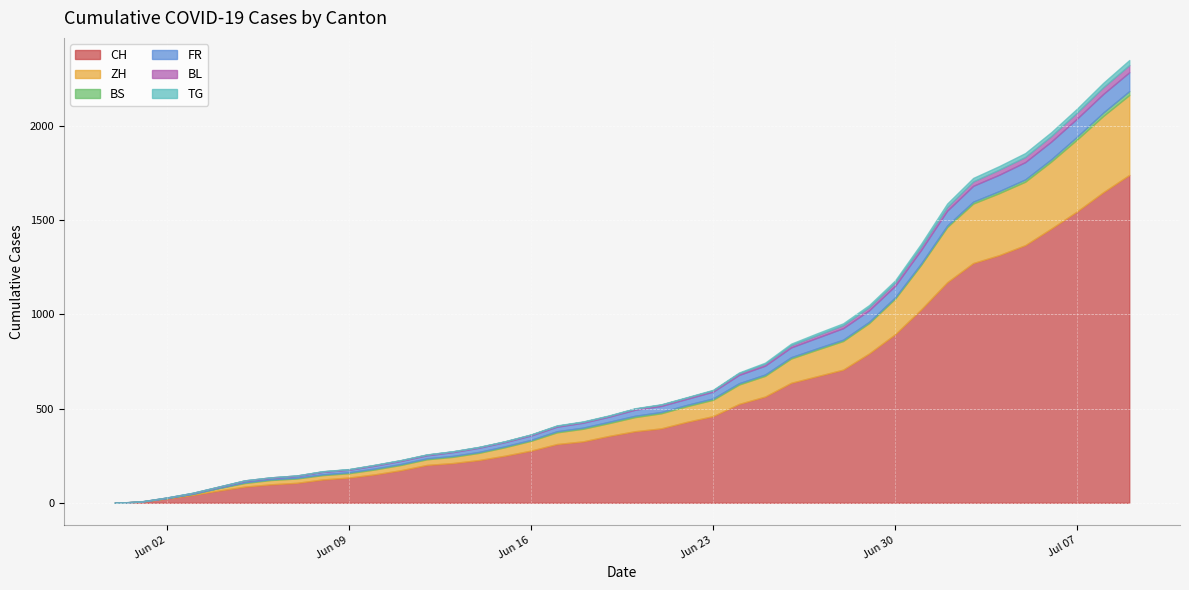

List the labels in order of BS value, smallest first.

2020-05-31, 2020-06-01, 2020-06-02, 2020-06-03, 2020-06-04, 2020-06-05, 2020-06-06, 2020-06-07, 2020-06-08, 2020-06-09, 2020-06-10, 2020-06-11, 2020-06-12, 2020-06-13, 2020-06-14, 2020-06-15, 2020-06-16, 2020-06-17, 2020-06-18, 2020-06-19, 2020-06-20, 2020-06-21, 2020-06-22, 2020-06-23, 2020-06-24, 2020-06-25, 2020-06-26, 2020-06-27, 2020-06-28, 2020-06-29, 2020-06-30, 2020-07-01, 2020-07-02, 2020-07-03, 2020-07-04, 2020-07-05, 2020-07-06, 2020-07-07, 2020-07-08, 2020-07-09